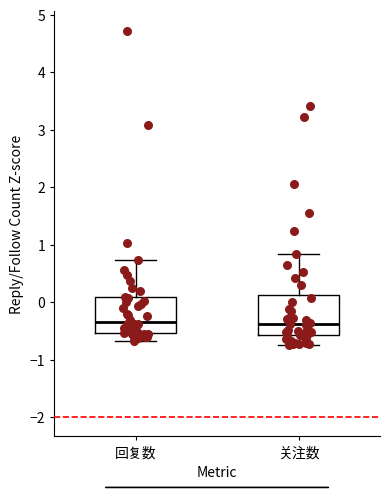

Reading left to right, transcribe this box plot: for each box, give where its median line is, the range the box spans, and where its two whiskers end, as read against the y-axis. The values are not printed on the chart, so give them approximately, as read against the axis.

回复数: median -0.3, box -0.5 to 0.1, whiskers -0.7 to 0.7
关注数: median -0.4, box -0.6 to 0.1, whiskers -0.7 to 0.8